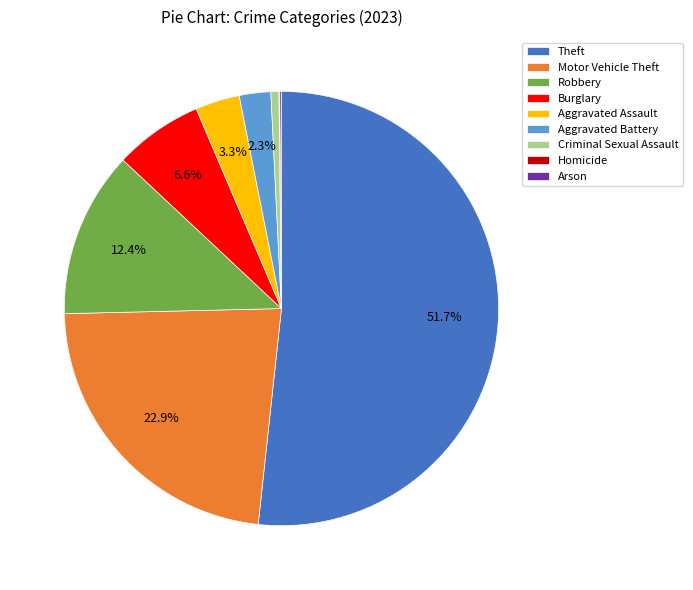

What is the largest slice in the pie chart?

Theft